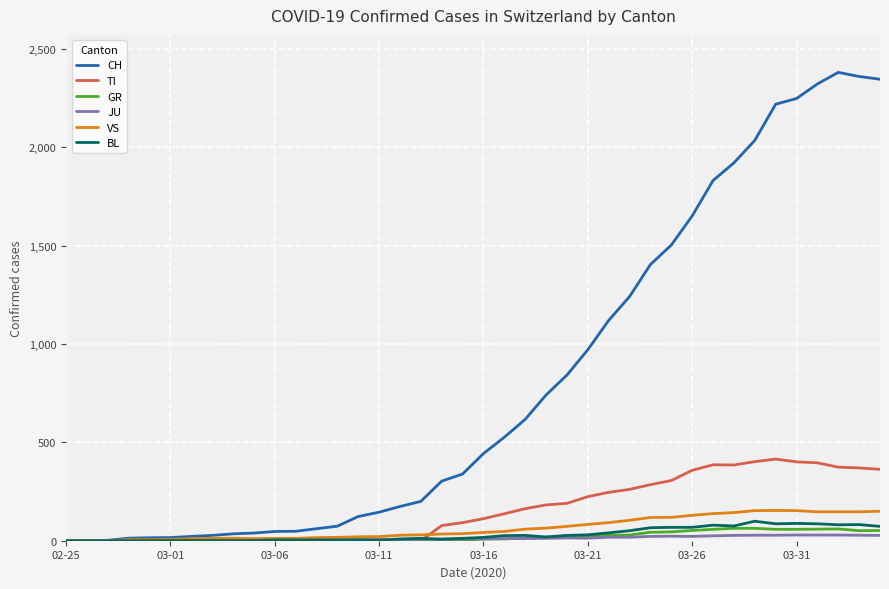

How many lines are shown in the chart?

6